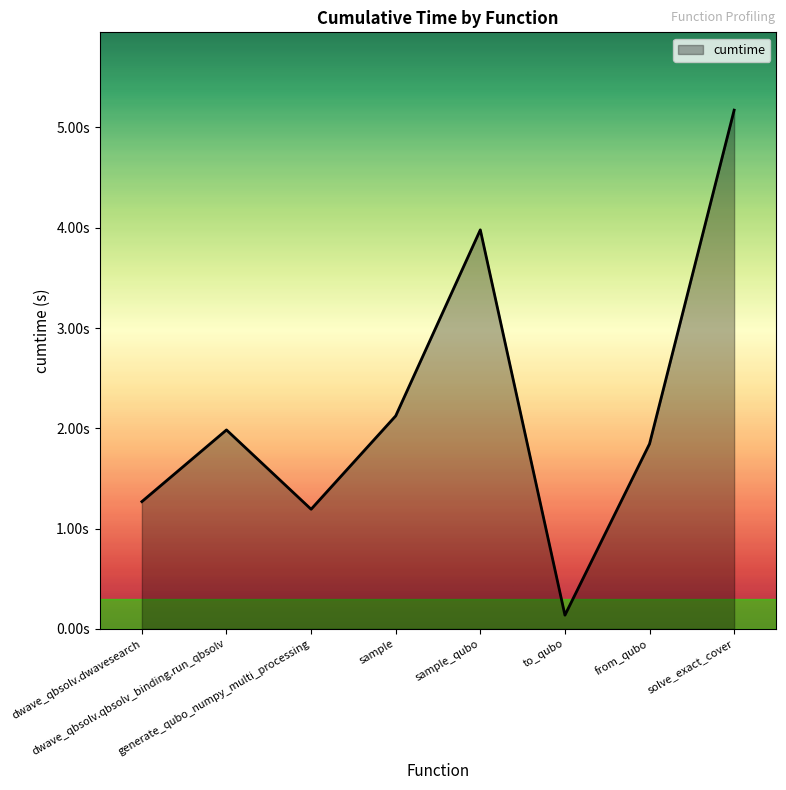

List the labels in order of value, largest first.

solve_exact_cover, sample_qubo, sample, dwave_qbsolv.qbsolv_binding.run_qbsolv, from_qubo, dwave_qbsolv.dwavesearch, generate_qubo_numpy_multi_processing, to_qubo